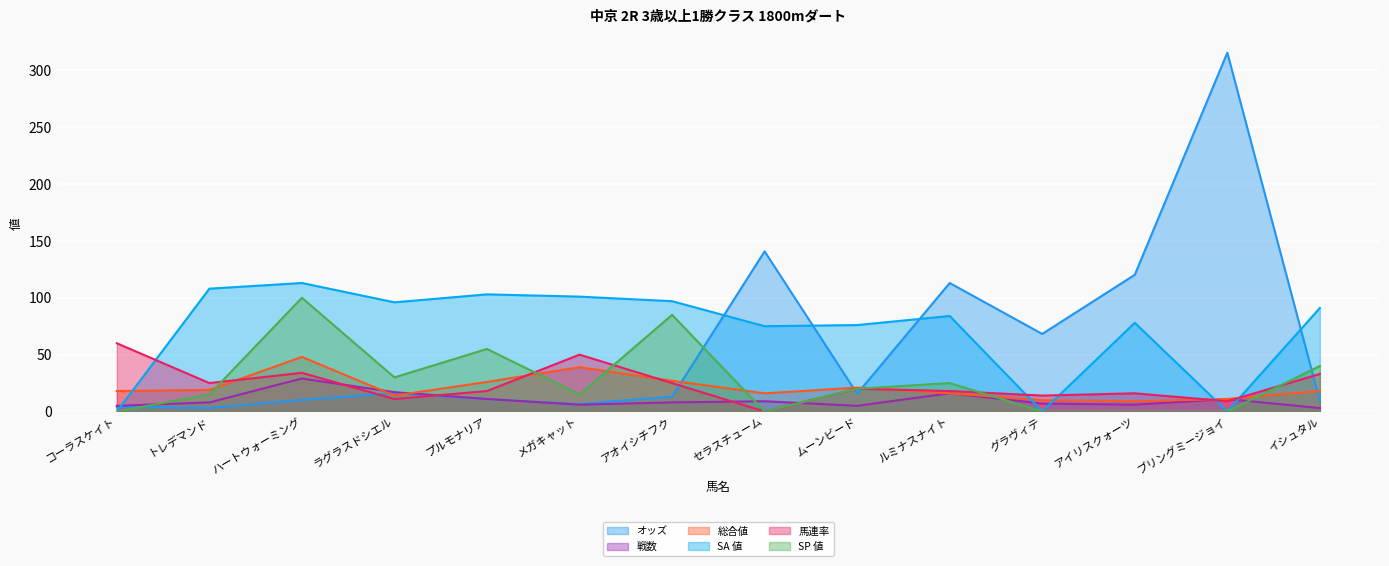

Rank the series by their maximum value, from highest to lowest.

オッズ, SA 値, SP 値, 馬連率, 総合値, 戦数